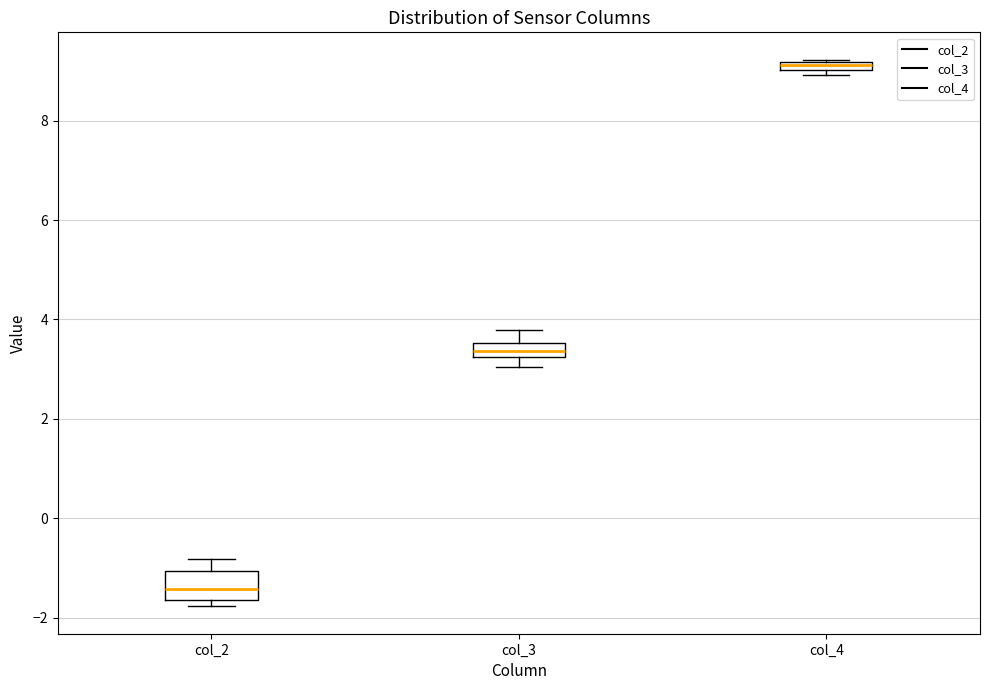

Which box has the lowest median line?

col_2